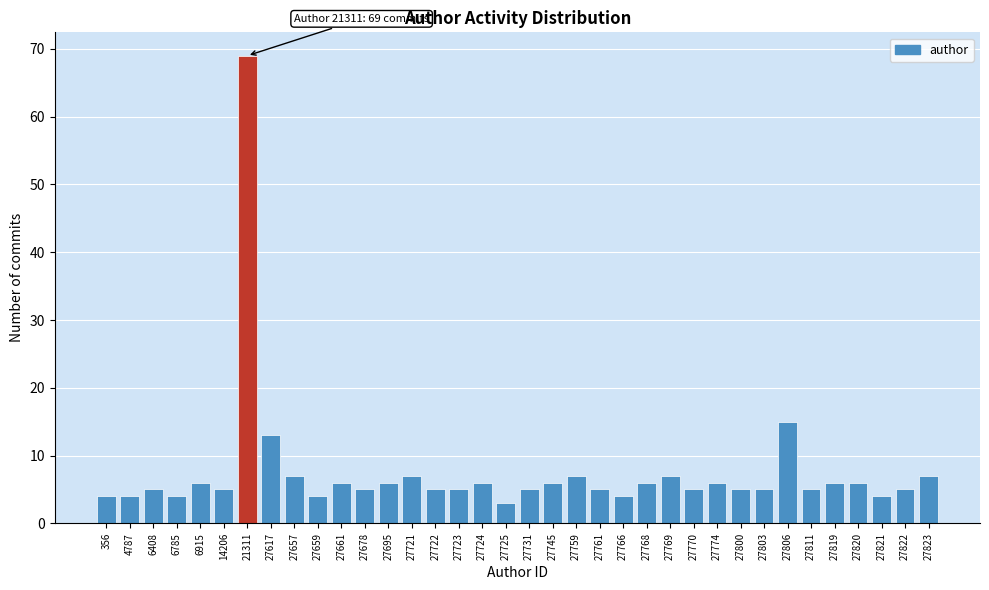

What is the sum of all values?

273